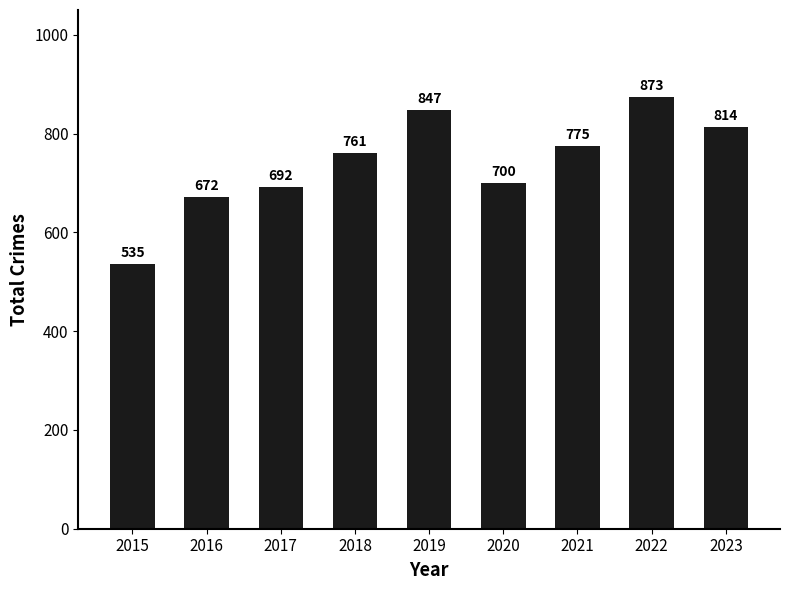

What is the change in value from 2017 to 2019?

+155